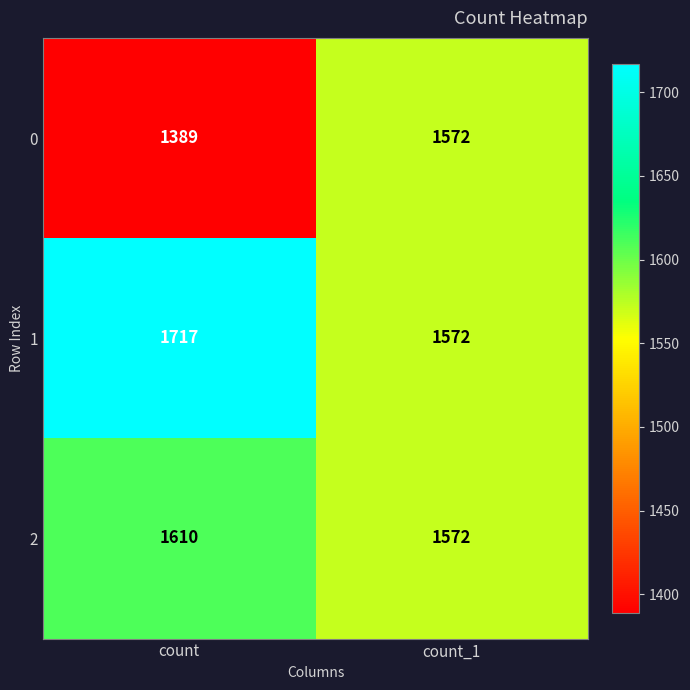

Reading left to right, extract all data points from this chart.

0: count=1389	count_1=1572
1: count=1717	count_1=1572
2: count=1610	count_1=1572